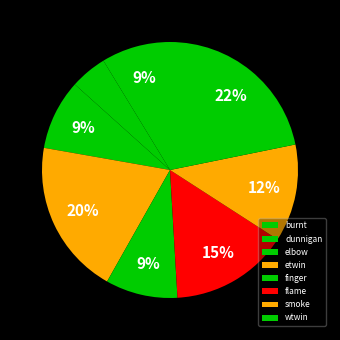

To the nearest percent, what is the combined percentage of burnt and elbow?

18%